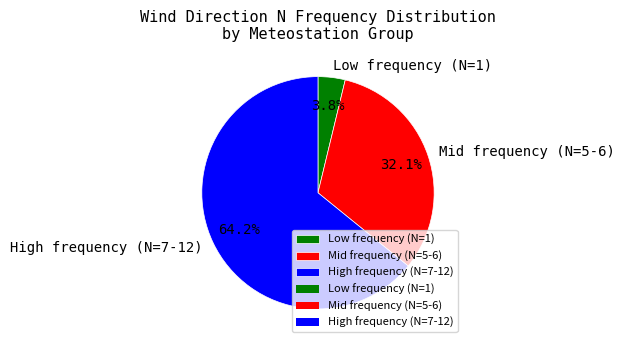

Does any single category account for the majority?

Yes